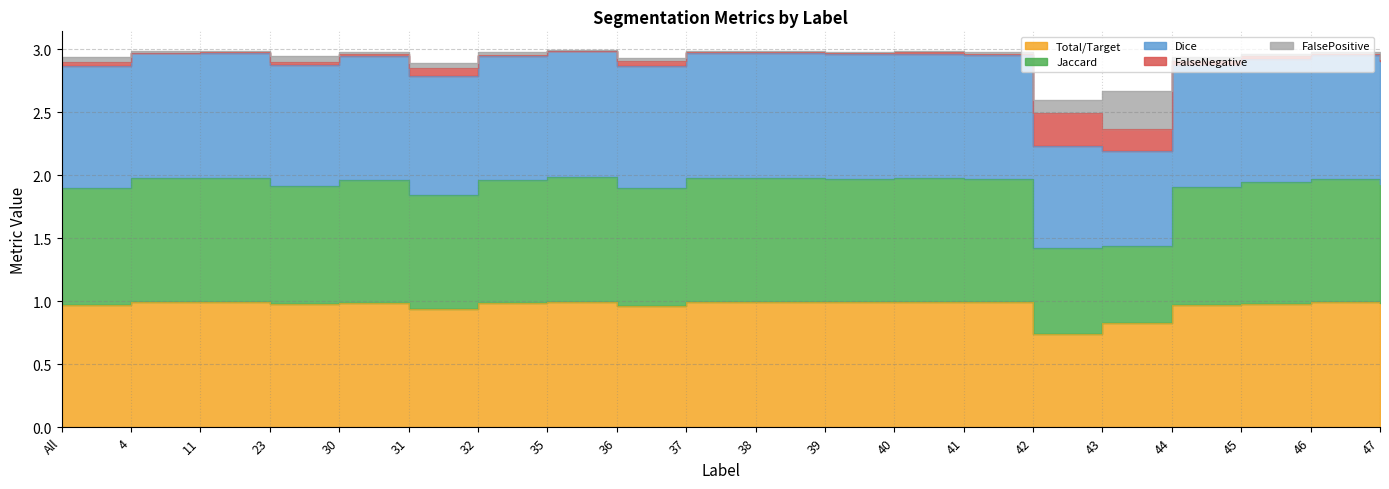

Which label corresponds to the largest value in the chart?

35